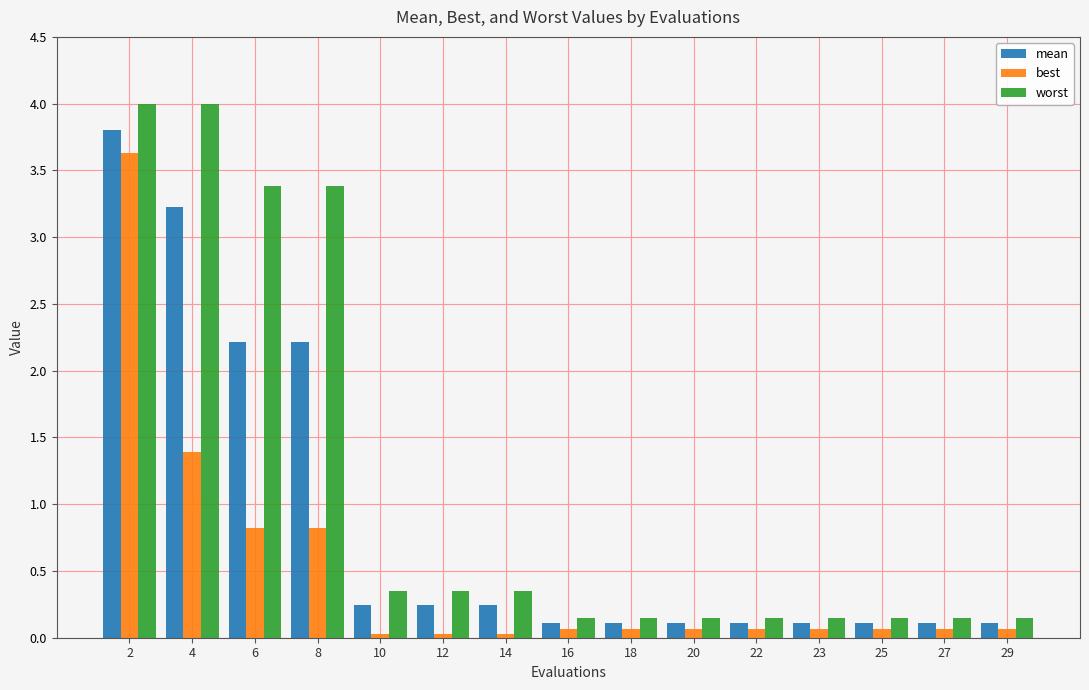

What is the value of the worst bar at the 4th from the left?

3.4